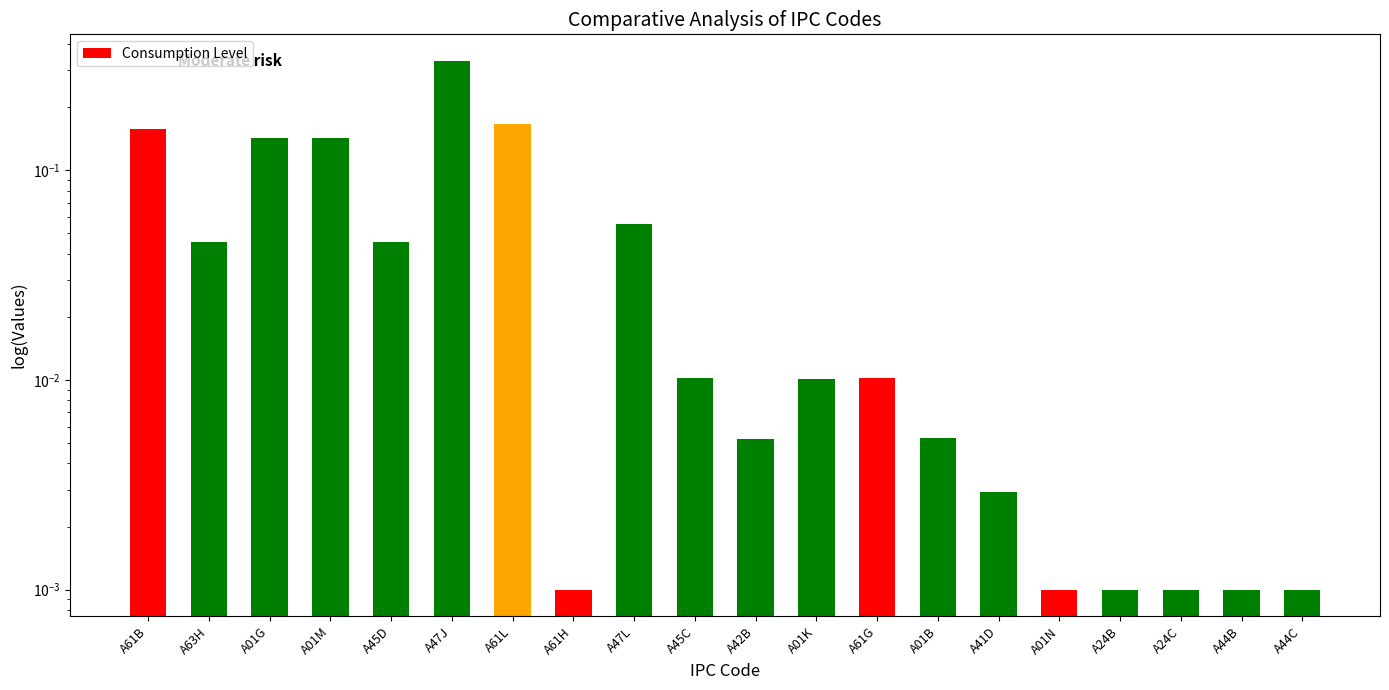

List the labels in order of value, smallest first.

A61H, A01N, A24B, A24C, A44B, A44C, A41D, A42B, A01B, A01K, A45C, A61G, A63H, A45D, A47L, A01G, A01M, A61B, A61L, A47J